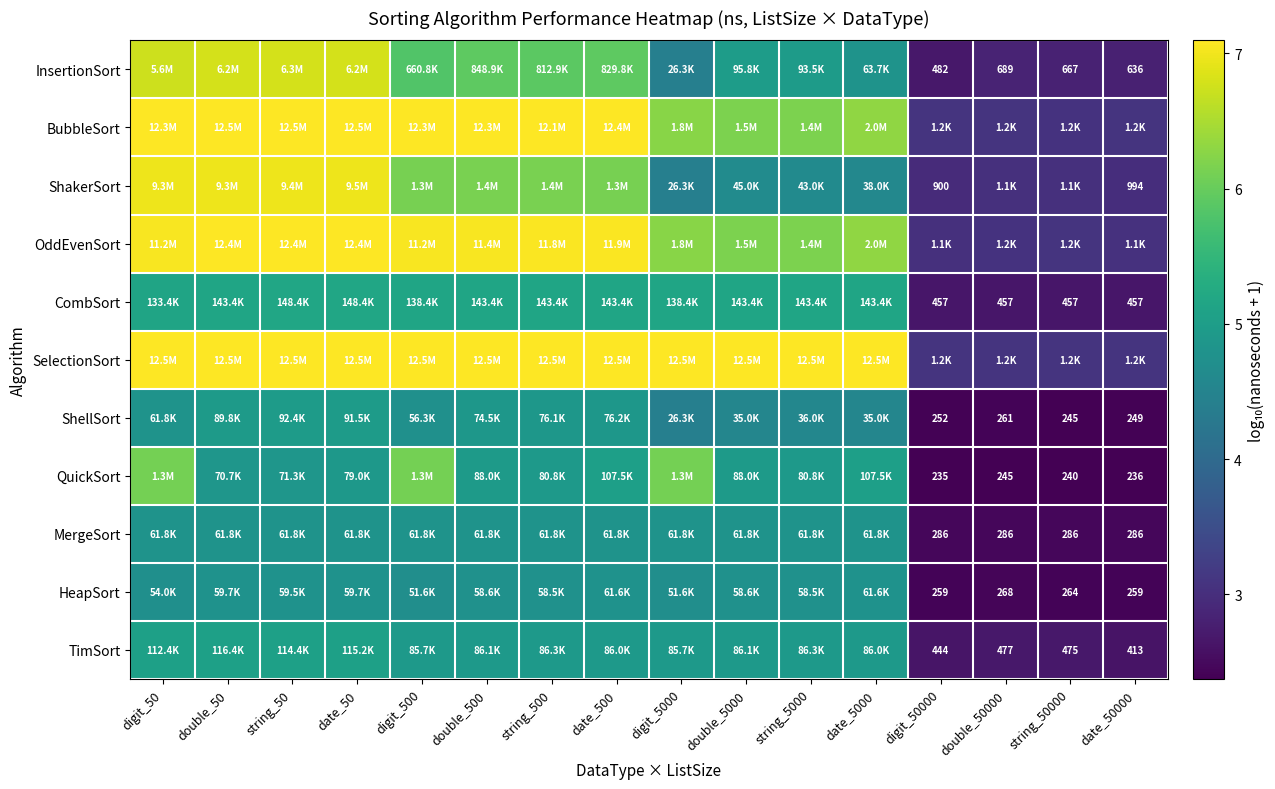

The BubbleSort series shows 6.2 at double_5000. True or false?

True